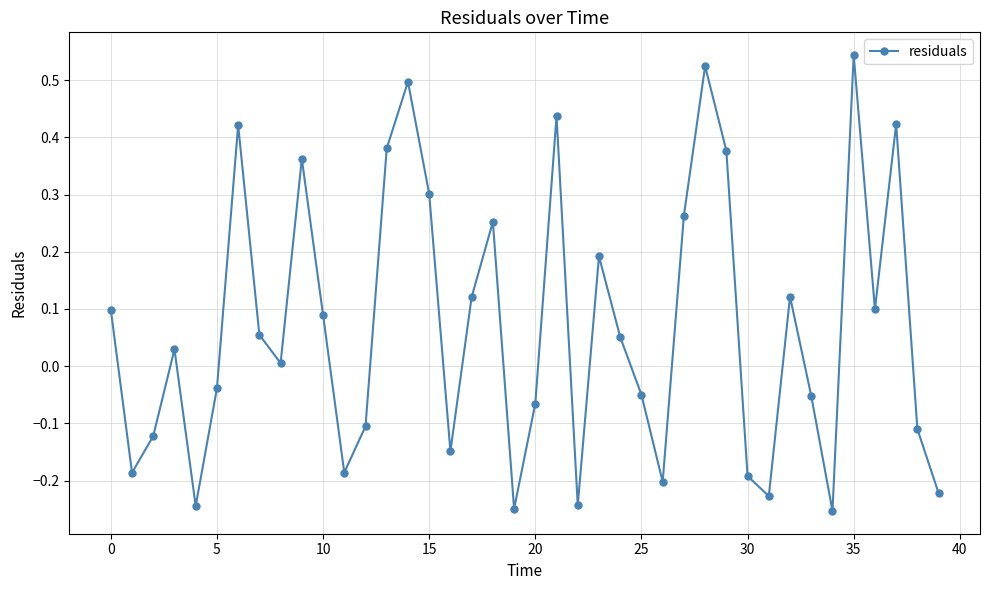

What is the difference between the second highest and second lowest values?

0.8